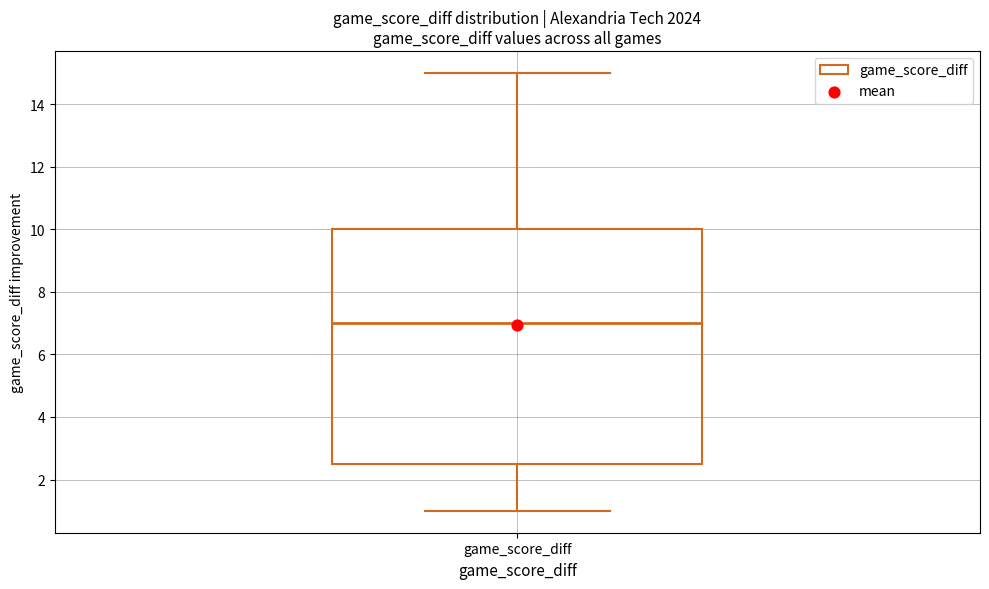

Transcribe this box plot: give where the median line is, the range the box spans, and where the two whiskers end, as read against the y-axis. The values are not printed on the chart, so give them approximately, as read against the axis.

median 7.0, box 2.6 to 10.0, whiskers 1.0 to 15.0